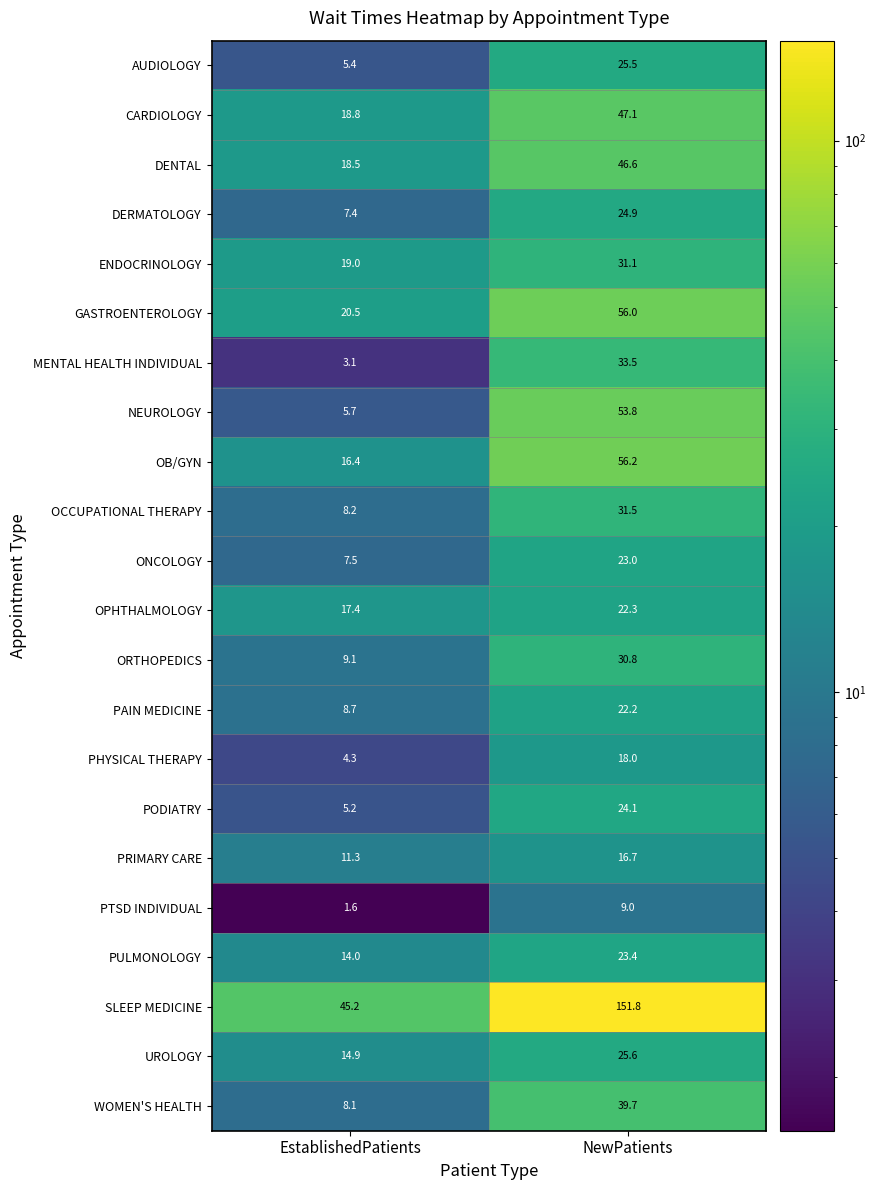

What is the spread (max minus min) of values at NewPatients?

142.8